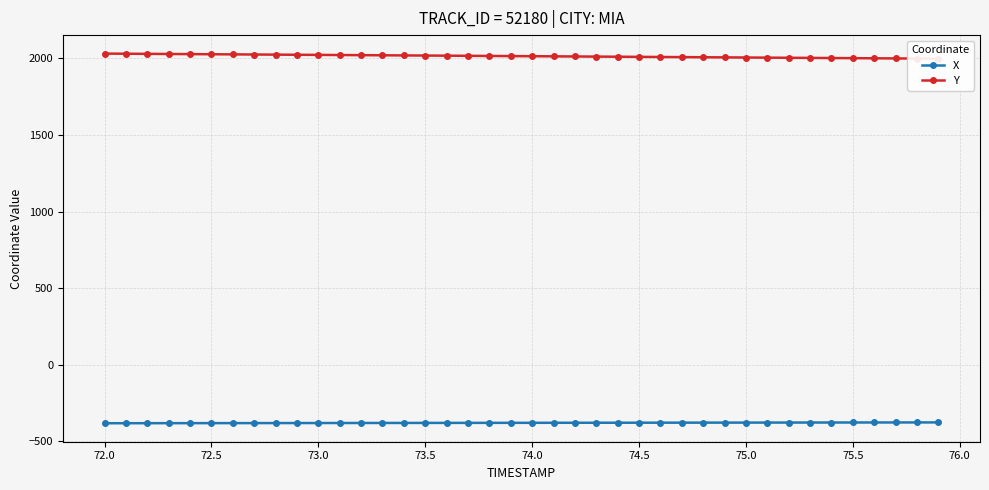

True or false: X and Y cross at least once.

False